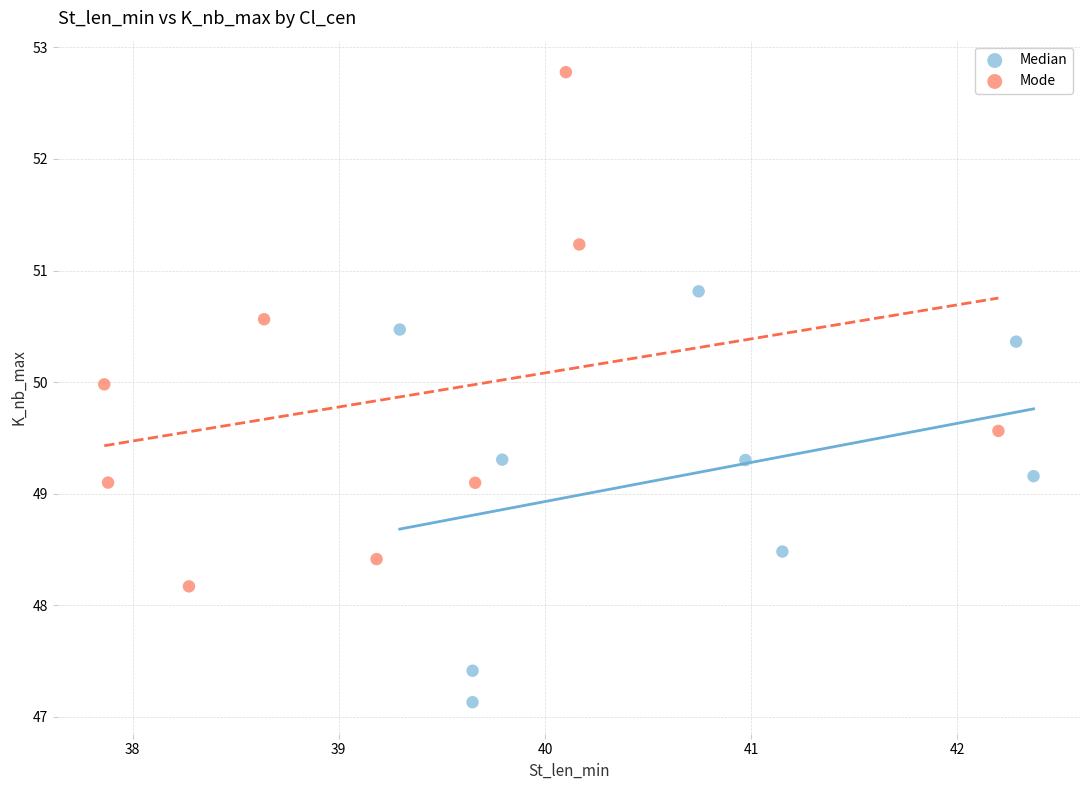

What are all the series names shown in the legend?

Median, Mode